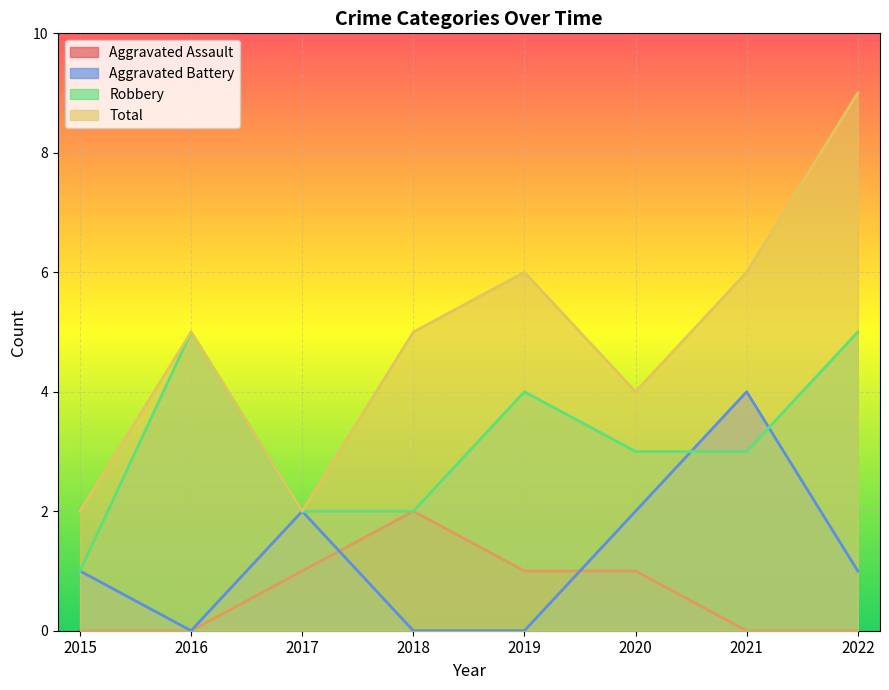

True or false: Total and Robbery cross at least once.

False